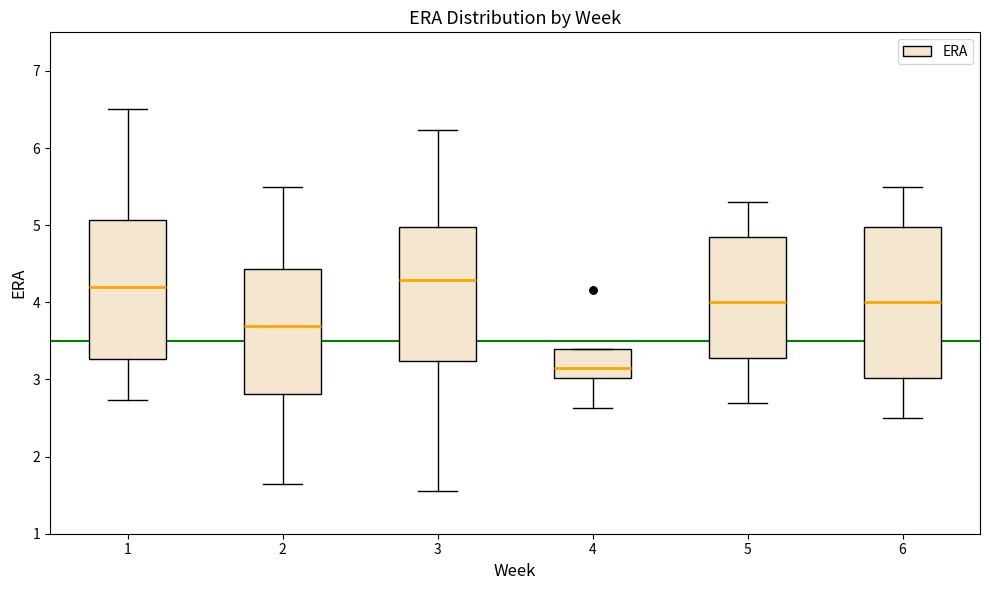

Reading left to right, transcribe this box plot: for each box, give where its median line is, the range the box spans, and where its two whiskers end, as read against the y-axis. The values are not printed on the chart, so give them approximately, as read against the axis.

1: median 4.2, box 3.3 to 5.1, whiskers 2.7 to 6.5
2: median 3.7, box 2.8 to 4.4, whiskers 1.6 to 5.5
3: median 4.3, box 3.2 to 5.0, whiskers 1.6 to 6.2
4: median 3.1, box 3.0 to 3.4, whiskers 2.6 to 3.4
5: median 4.0, box 3.3 to 4.9, whiskers 2.7 to 5.3
6: median 4.0, box 3.0 to 5.0, whiskers 2.5 to 5.5